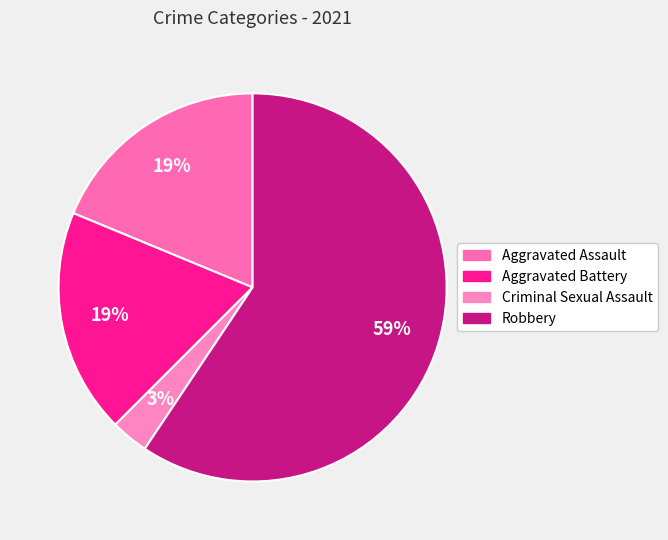

Between Aggravated Battery and Robbery, which is larger?

Robbery